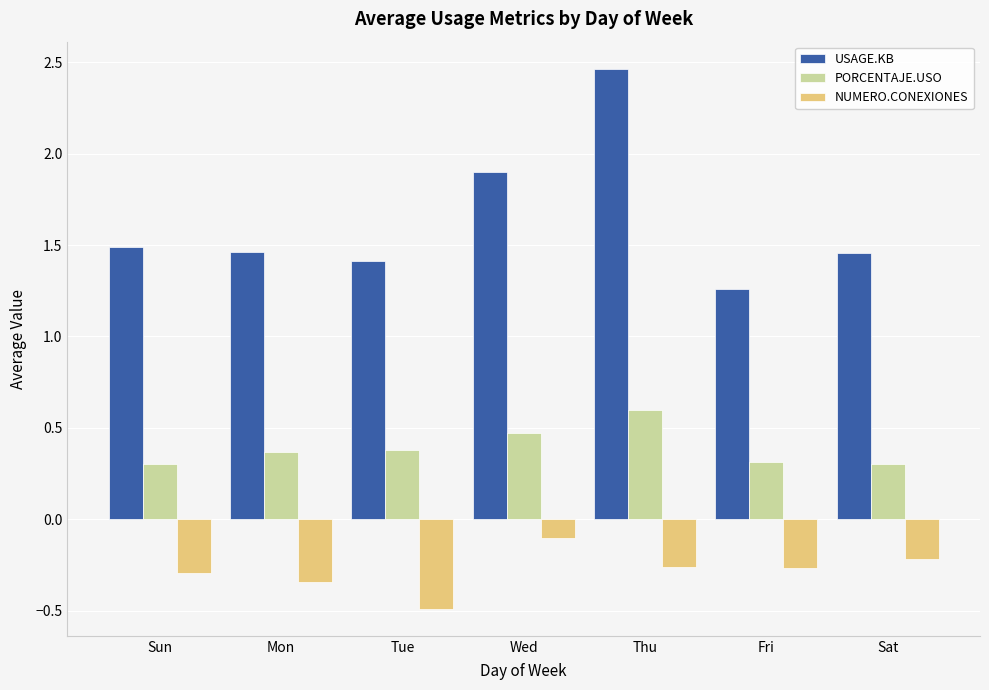

At which label does USAGE.KB reach its peak?

Thu